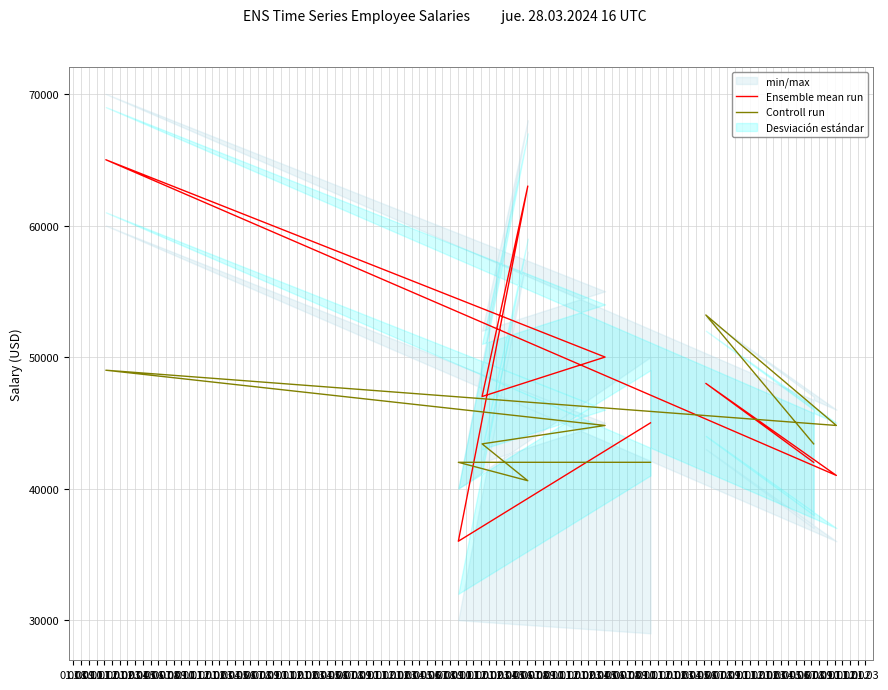

What is the difference between the Controll run values at 01.01 and 01.02?

4200